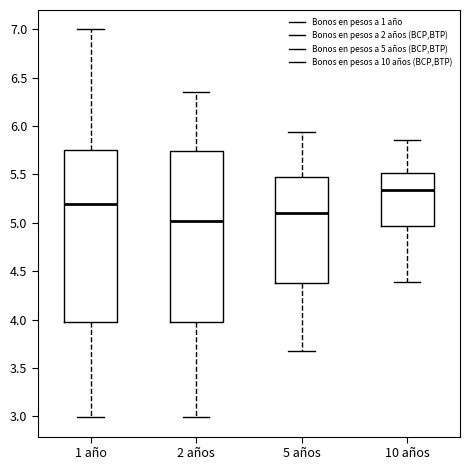

Which box's median line is the lowest?

2 años